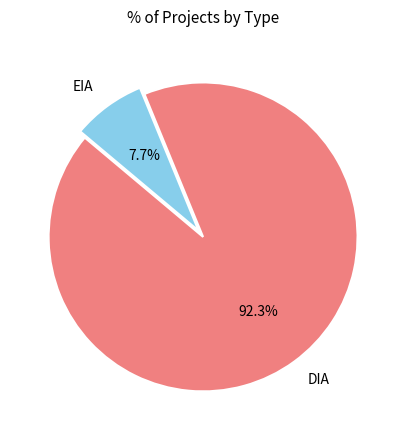

To the nearest percent, what is the difference between the largest and smallest slice percentages?

85%